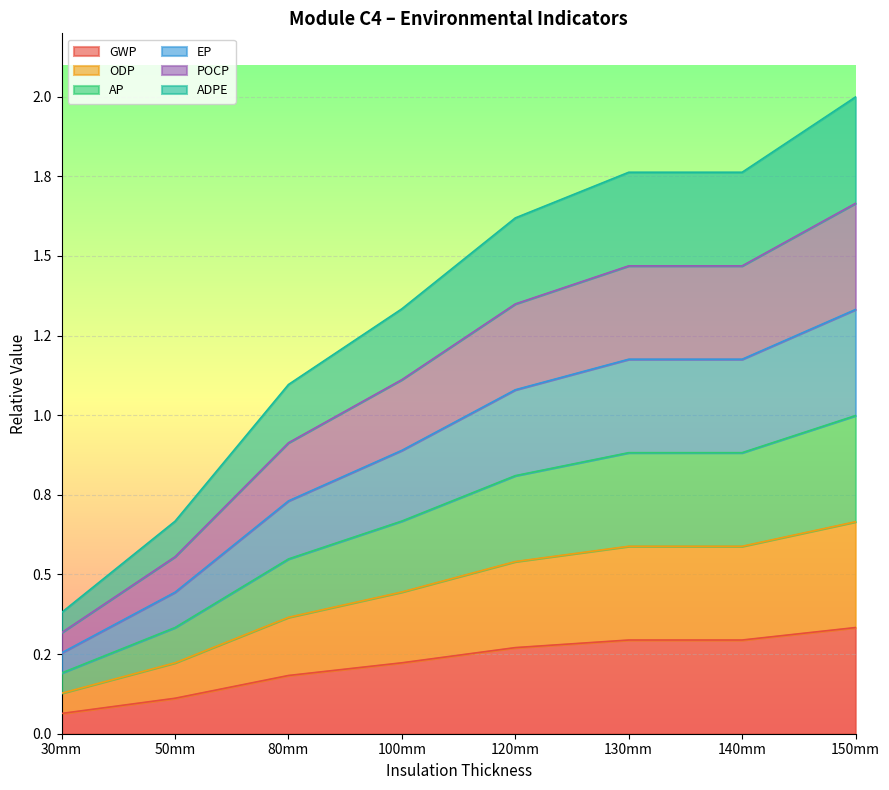

The ADPE series shows 0.0 at 30mm. True or false?

False